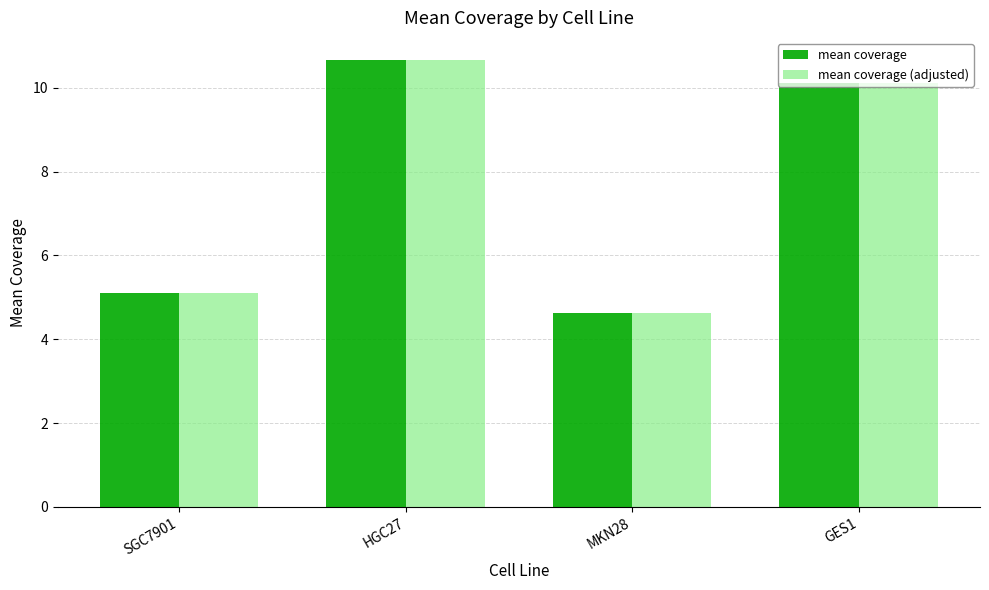

Are the bars grouped side by side (vs. stacked)?

Yes